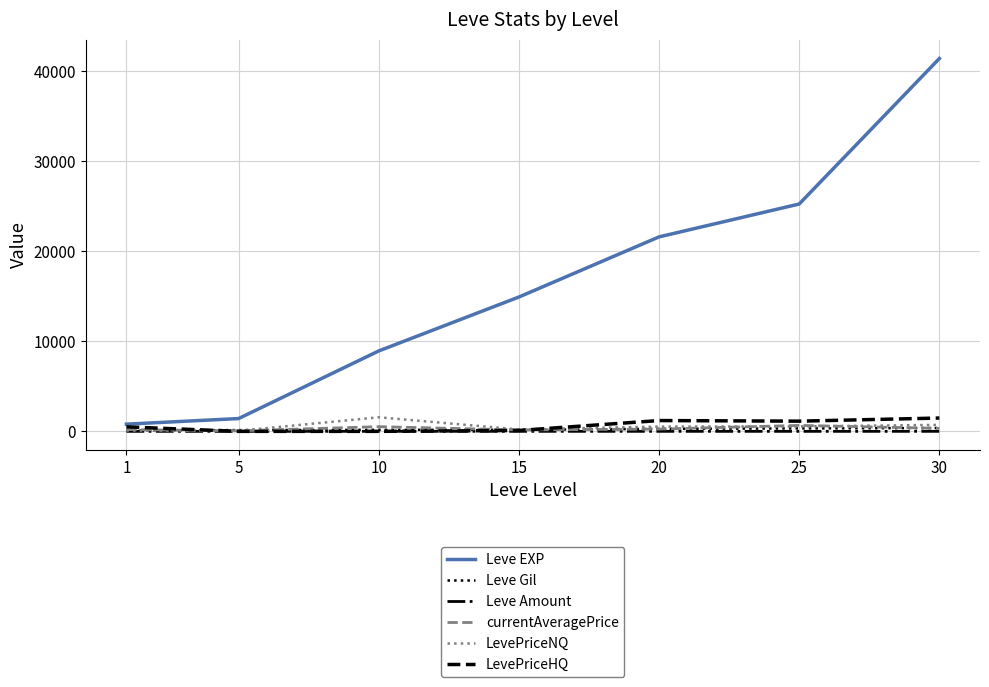

At which category does currentAveragePrice reach its first local peak?

10